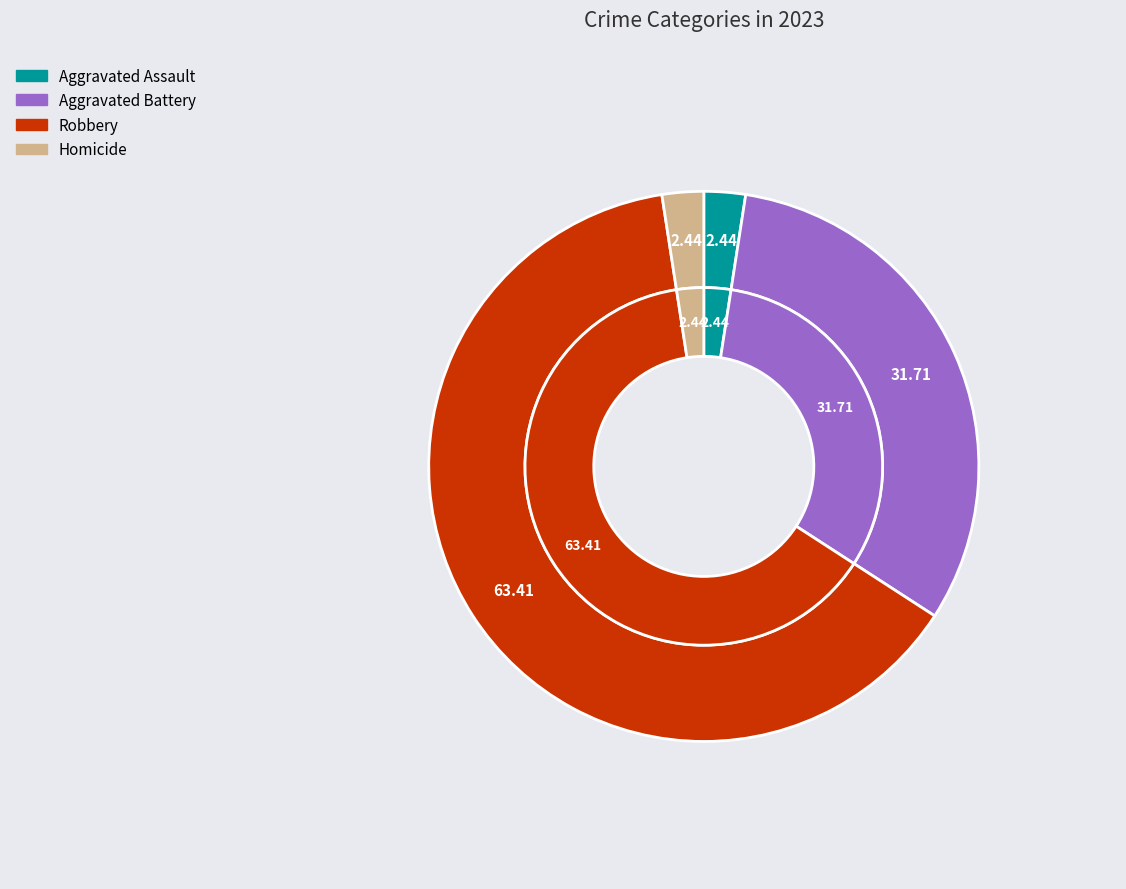

Rank the categories by value from highest to lowest.

Robbery, Aggravated Battery, Aggravated Assault, Homicide